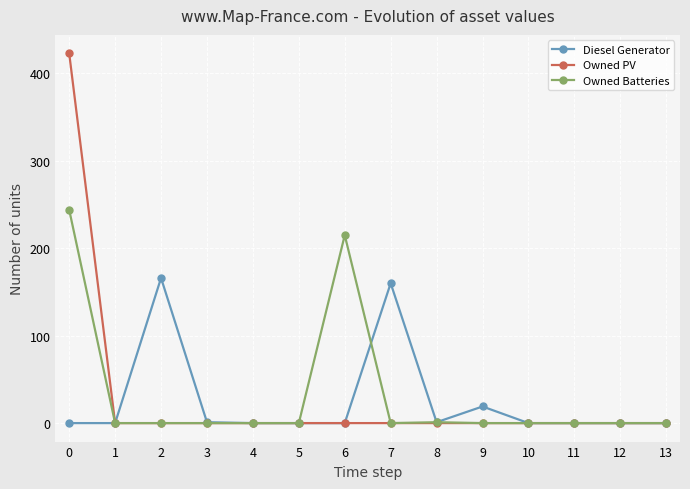

What is the total value across all series at 7?

160